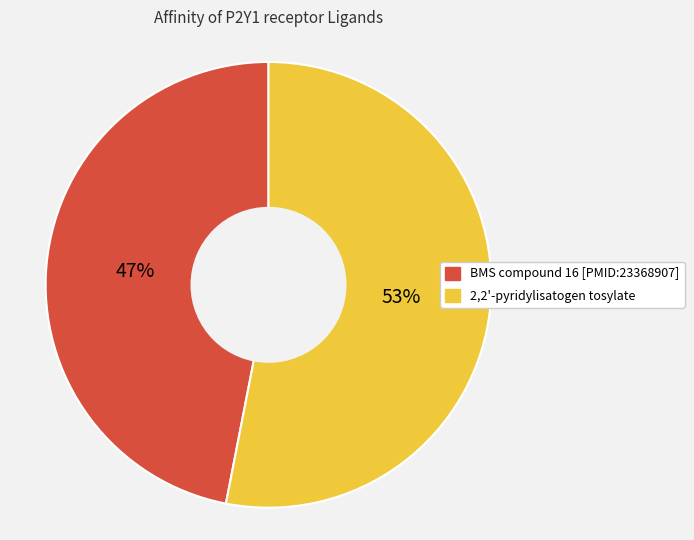

Which slice represents more than half of the pie?

2,2'-pyridylisatogen tosylate